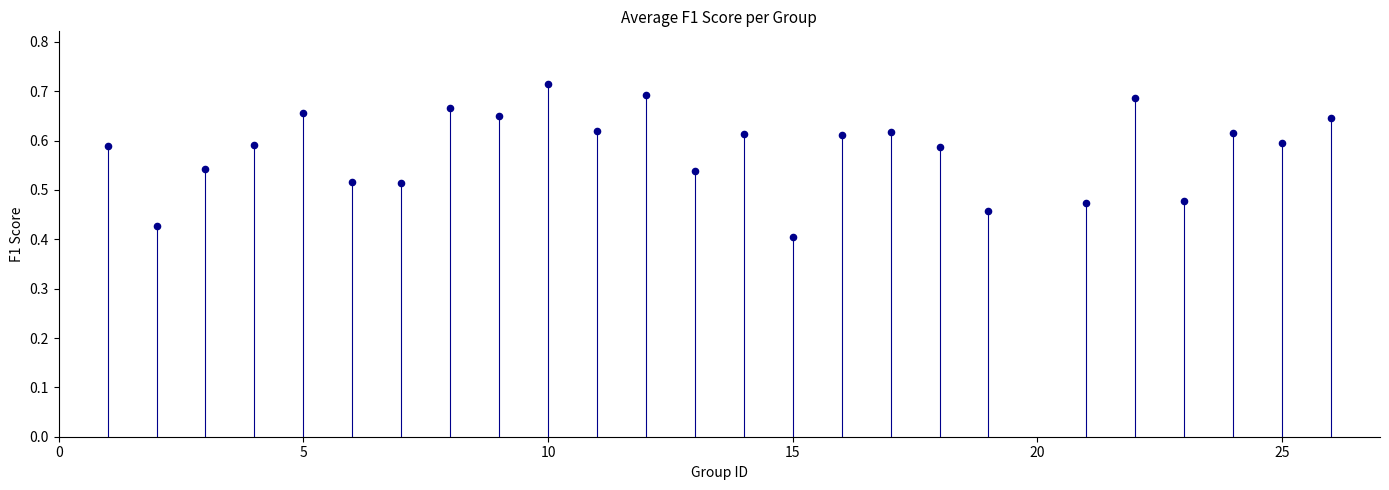

What is the range of X values (max minus min)?

25.0